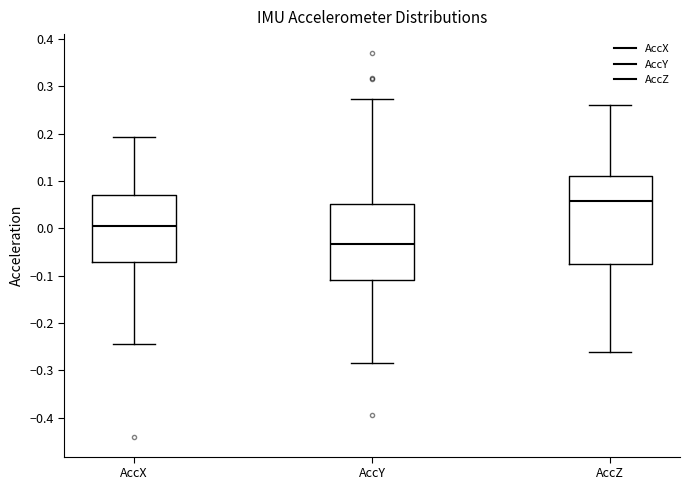

Reading left to right, read every box against the y-axis: the position of its median line, the range the box covers, and the ends of its whiskers. The values are not printed on the chart, so give them approximately, as read against the axis.

AccX: median 0.01, box -0.07 to 0.07, whiskers -0.24 to 0.19
AccY: median -0.03, box -0.11 to 0.05, whiskers -0.28 to 0.27
AccZ: median 0.06, box -0.08 to 0.11, whiskers -0.26 to 0.26